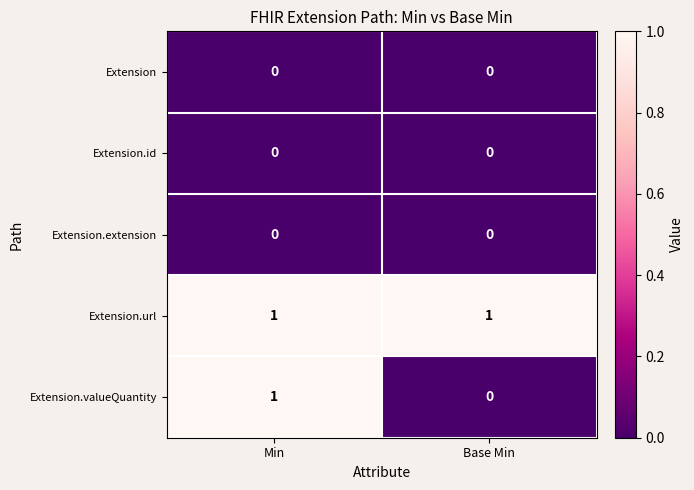

At which category is the sum across all series the highest?

Min